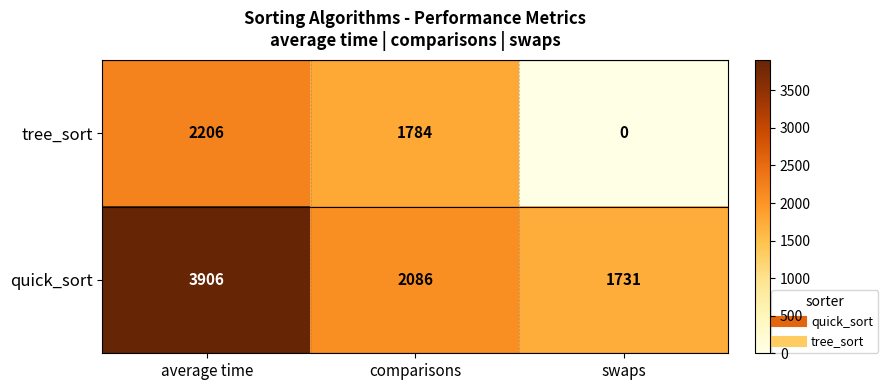

What is the total value across all series at comparisons?

3870